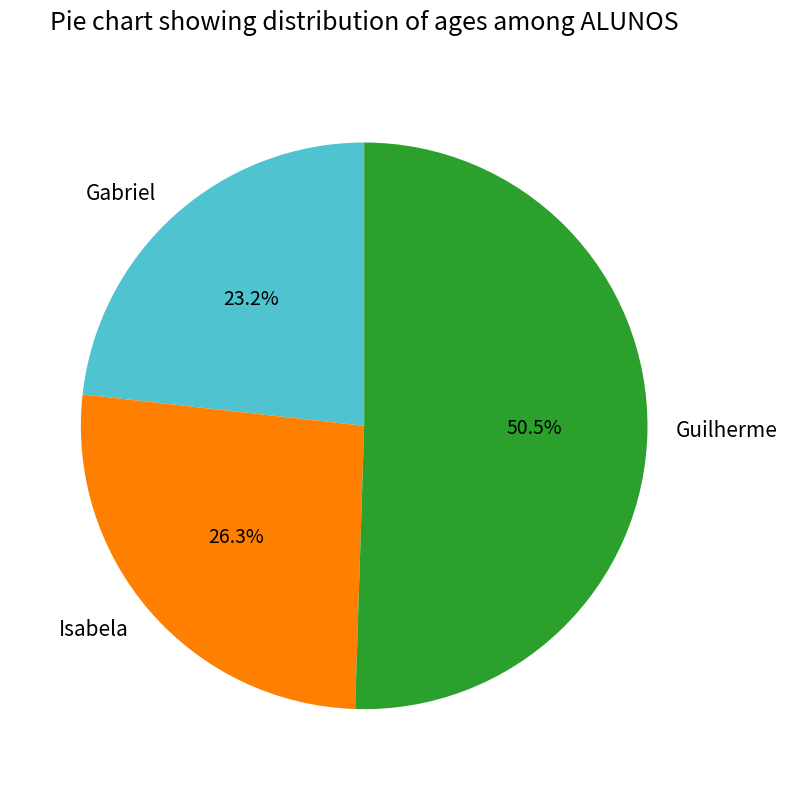

Do Gabriel and Guilherme together represent more than half of the pie?

Yes